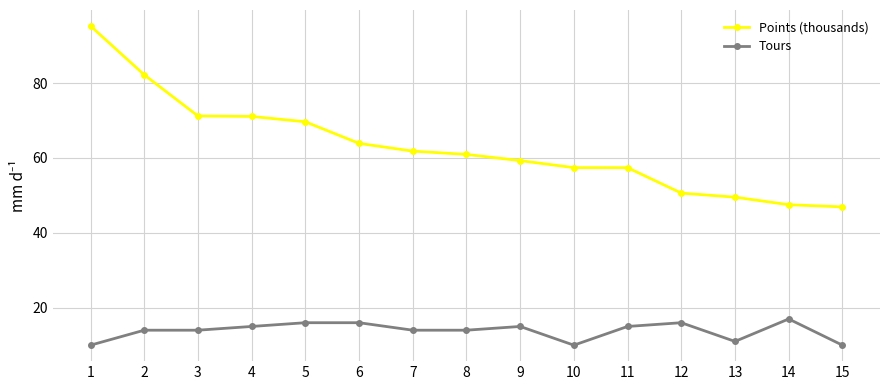

Which series has the largest range (max minus min)?

Points (thousands)